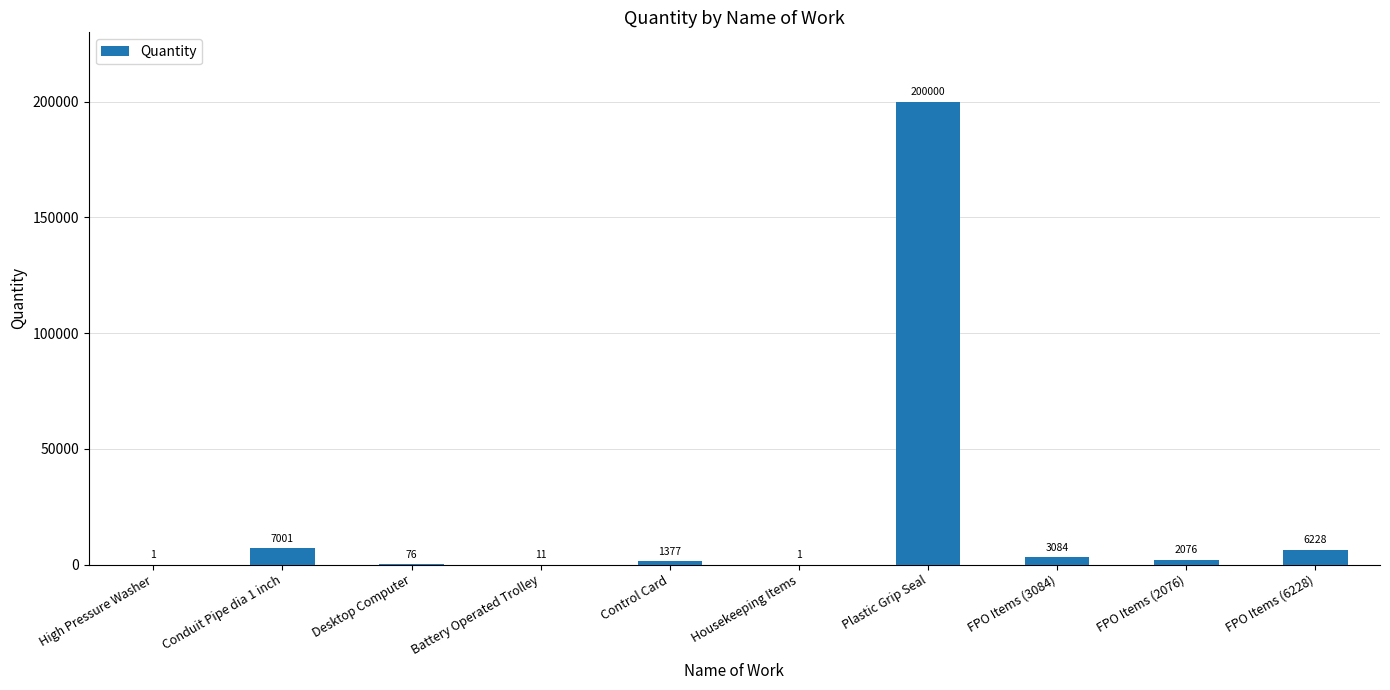

Does the chart contain stacked bars?

No